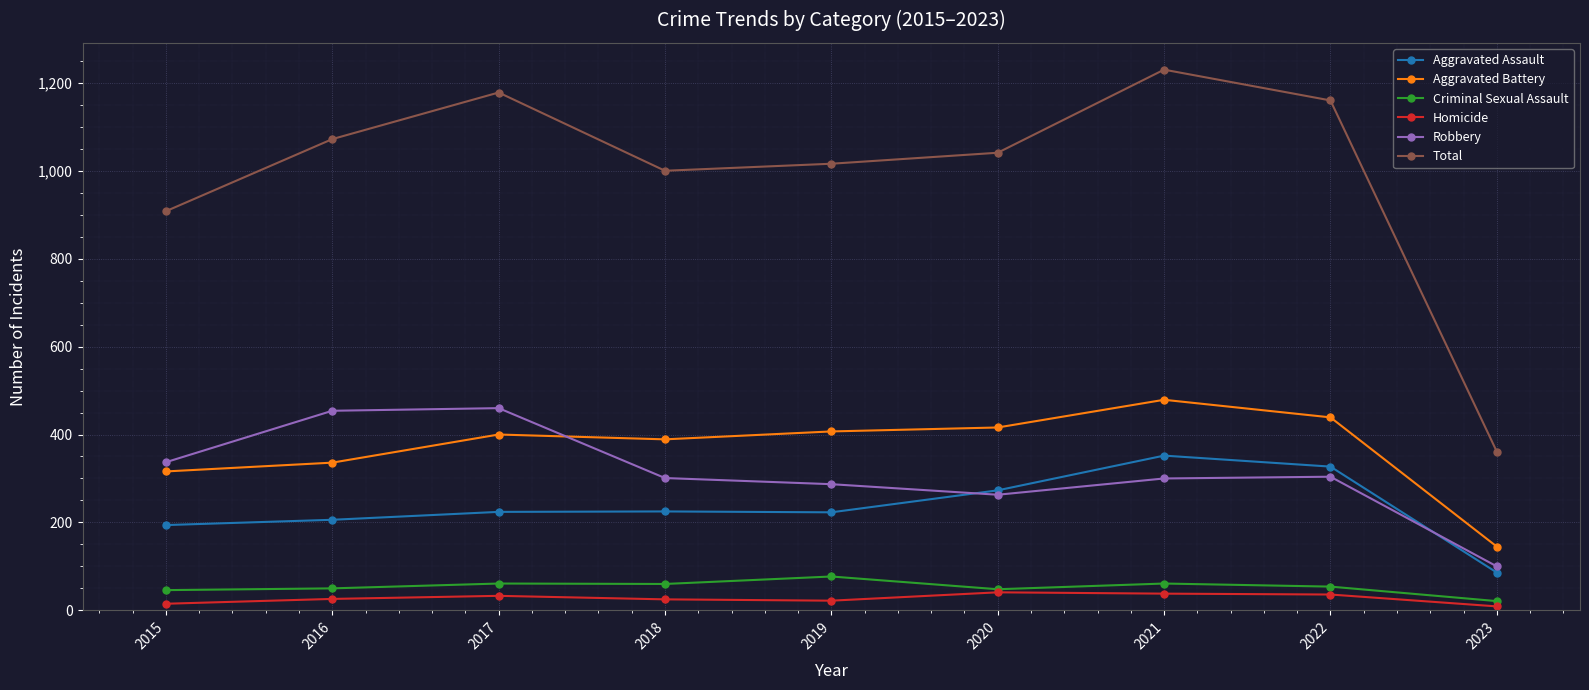

What is the difference between the second highest and second lowest values in the Total series?

270